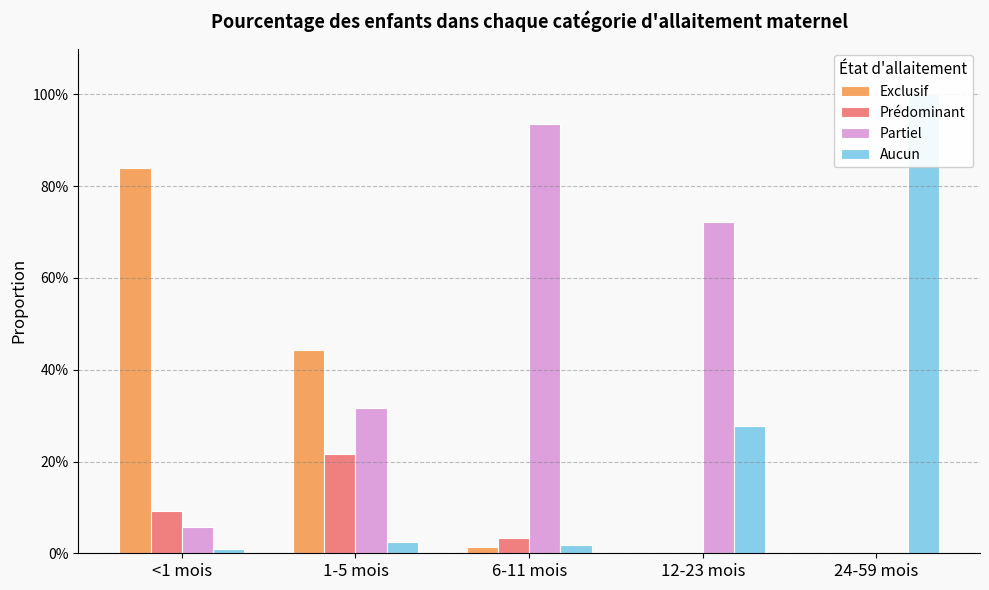

Reading left to right, extract all data points from this chart.

Exclusif: <1 mois=0.8	1-5 mois=0.4	6-11 mois=0.0	12-23 mois=0.0	24-59 mois=0.0
Prédominant: <1 mois=0.1	1-5 mois=0.2	6-11 mois=0.0	12-23 mois=0.0	24-59 mois=0.0
Partiel: <1 mois=0.1	1-5 mois=0.3	6-11 mois=0.9	12-23 mois=0.7	24-59 mois=0.0
Aucun: <1 mois=0.0	1-5 mois=0.0	6-11 mois=0.0	12-23 mois=0.3	24-59 mois=1.0